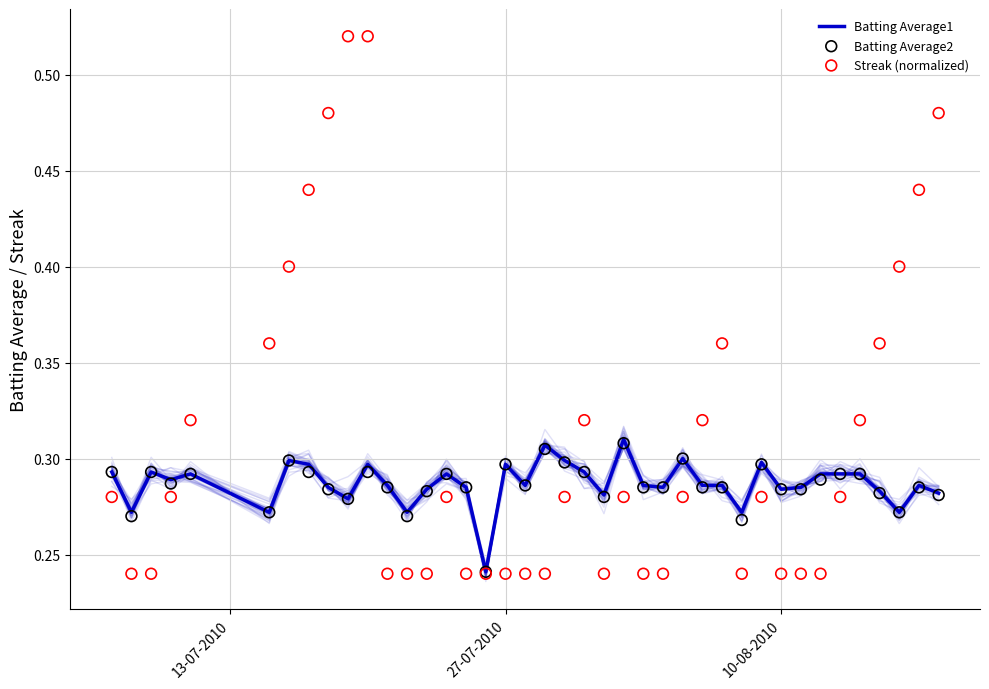

At how many categories does at least one series exceed 0?

40